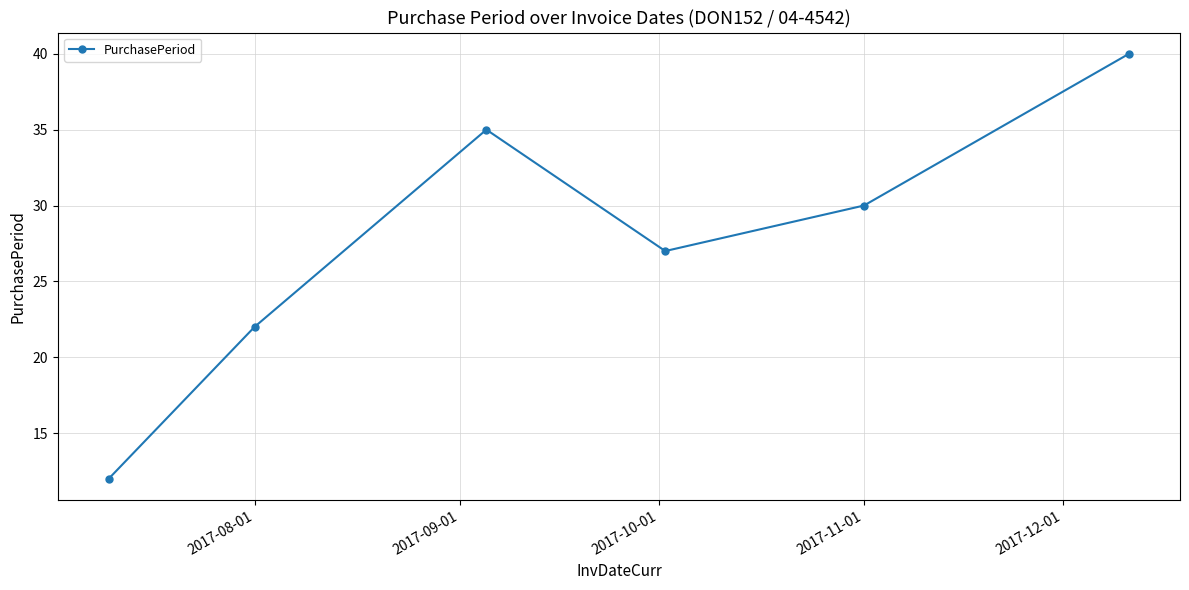

Reading left to right, transcribe all the data shown in this chart.

12	22	35	27	30	40